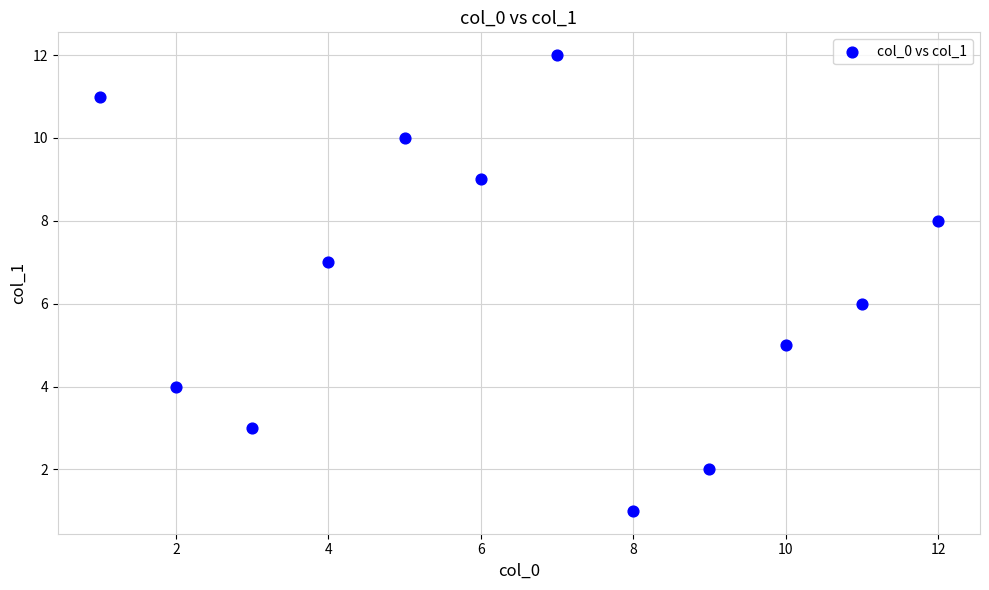

What is the range of Y values (max minus min)?

11